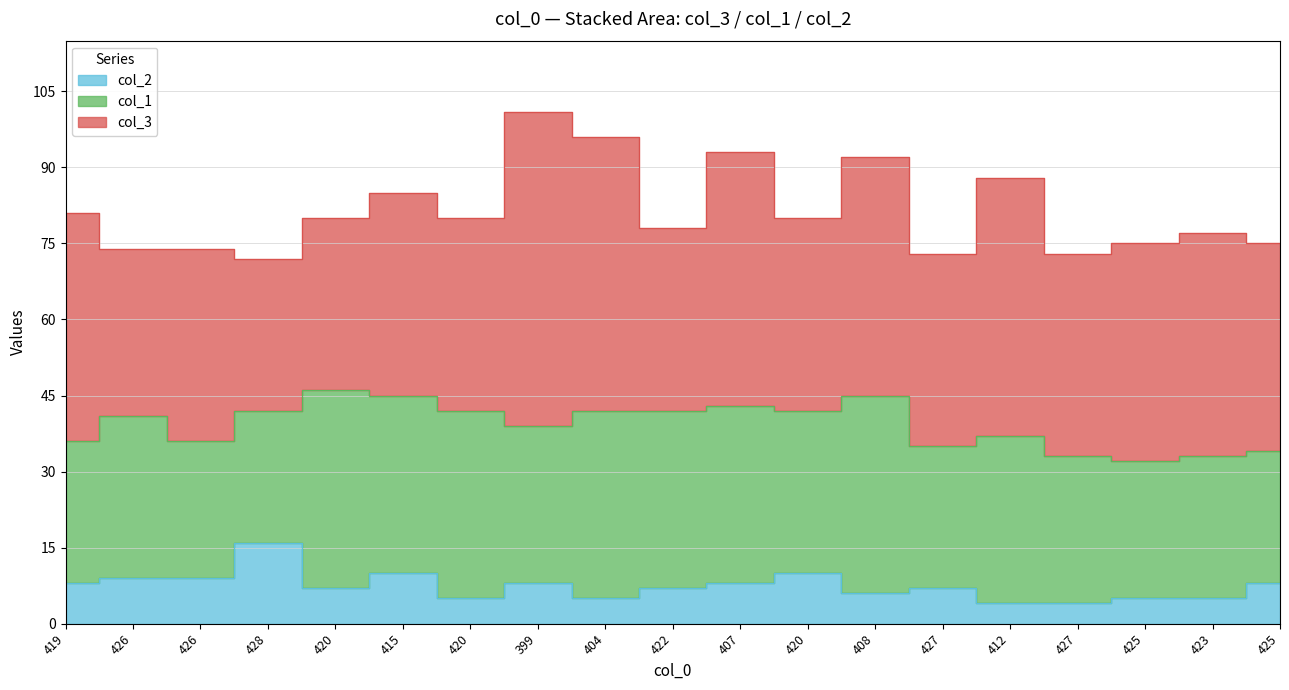

Is it true that col_2 equals 3 at 422?

False